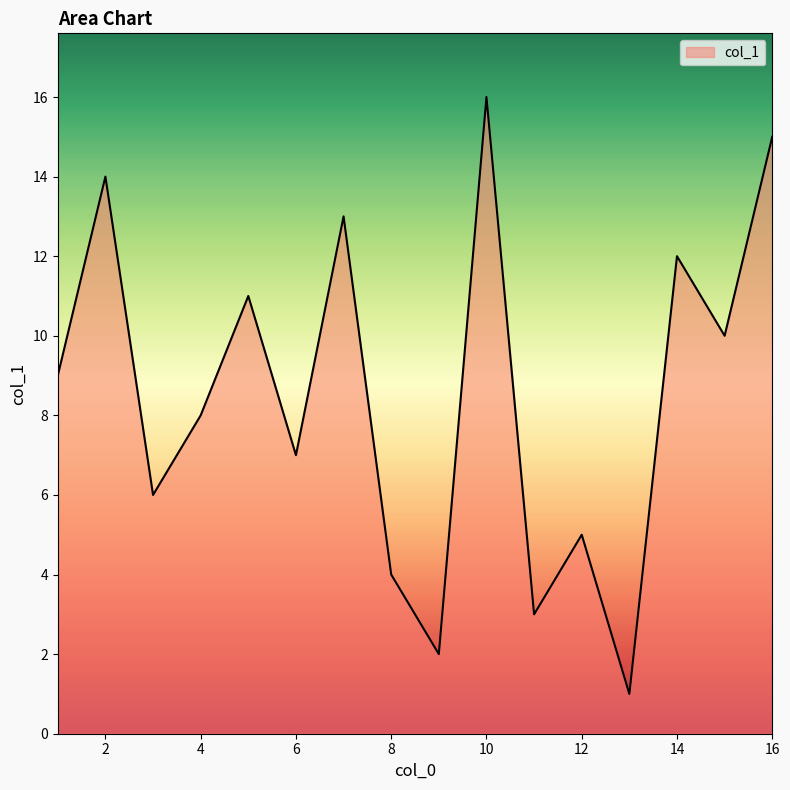

What is the greatest value displayed?

16